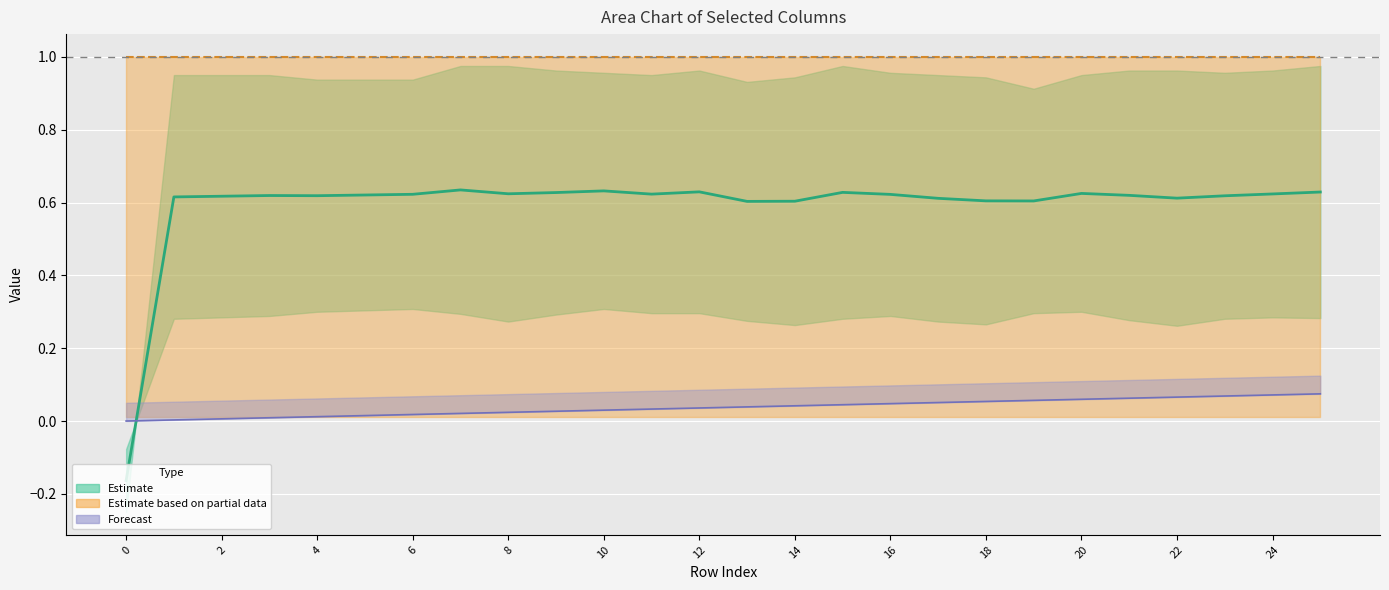

What is the difference between the highest and lowest values at 10?

1.0